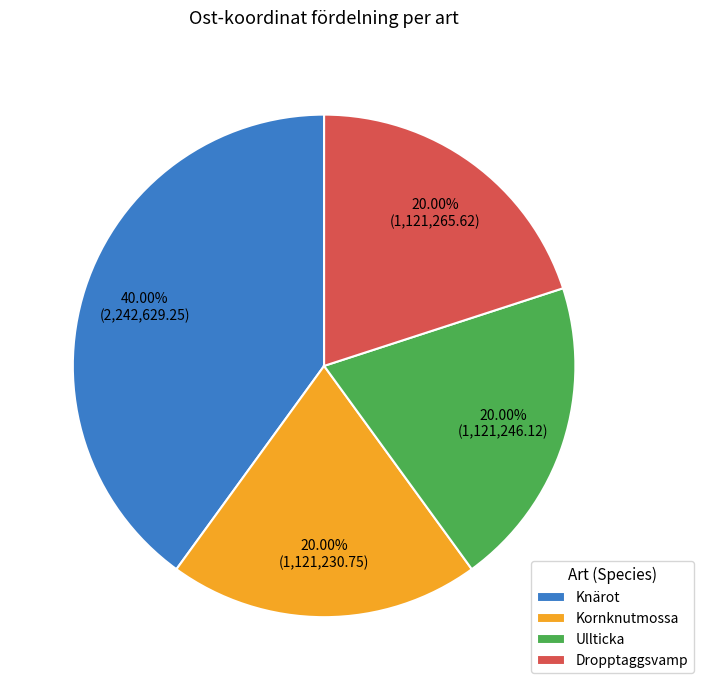

What is the ratio of the value at Kornknutmossa to the value at Ullticka?

1.0